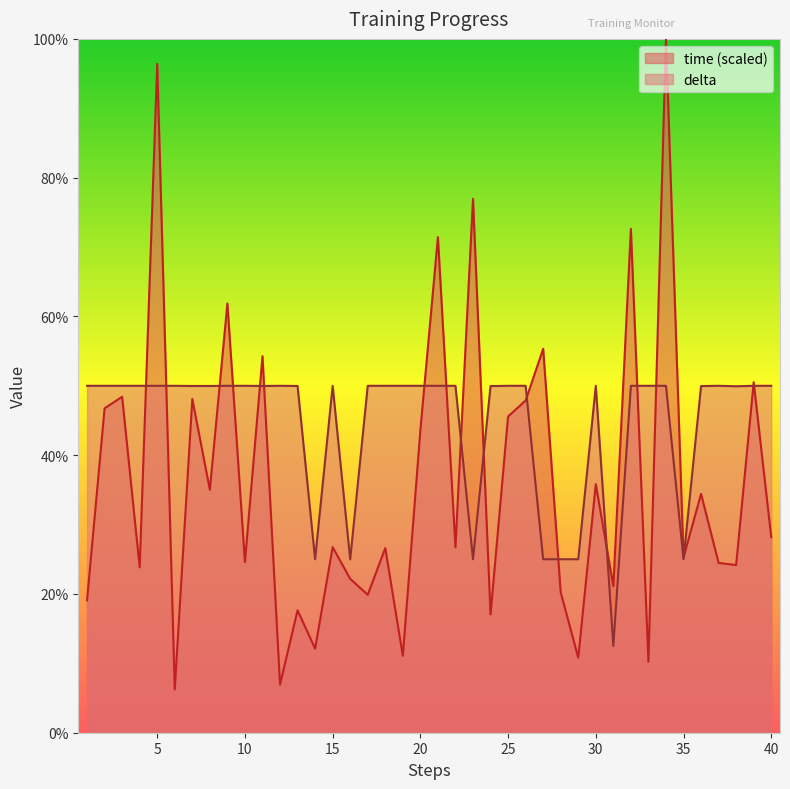

How many interior local peaks does the delta series have?

4